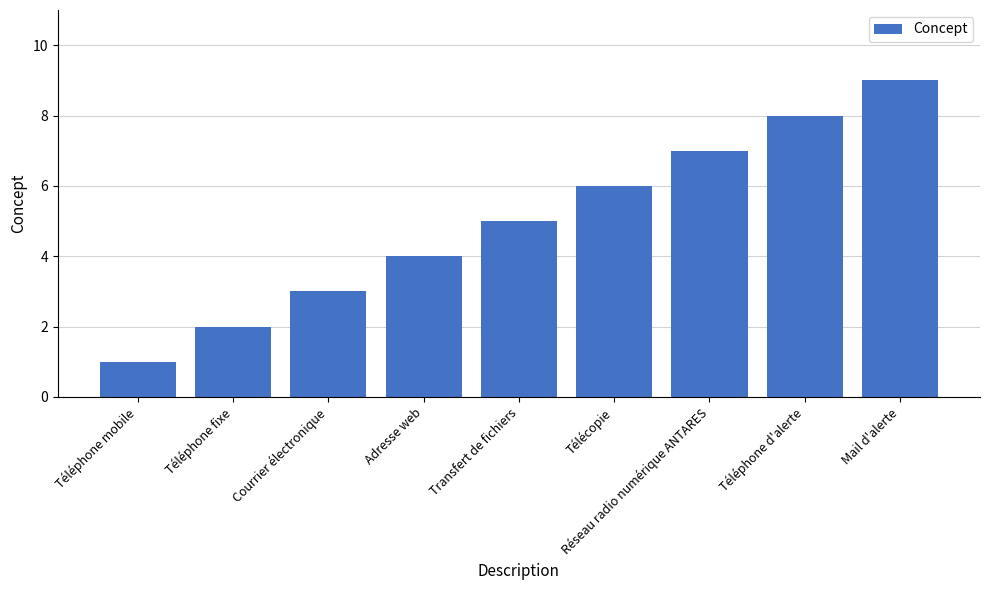

What position from the right is Mail d'alerte?

1